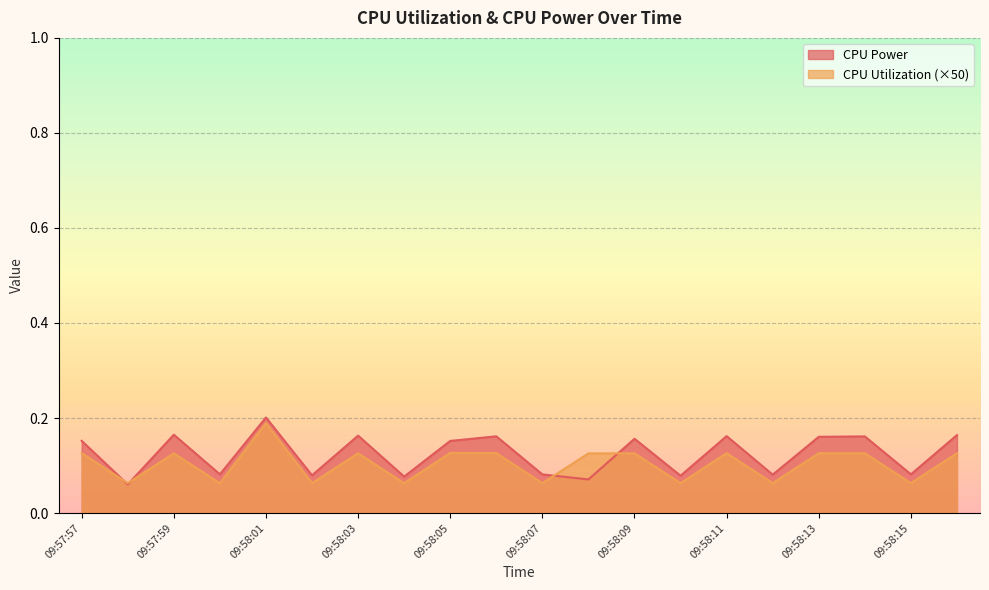

What is the difference between the CPU Power values at 09:57:58 and 09:58:06?

0.1